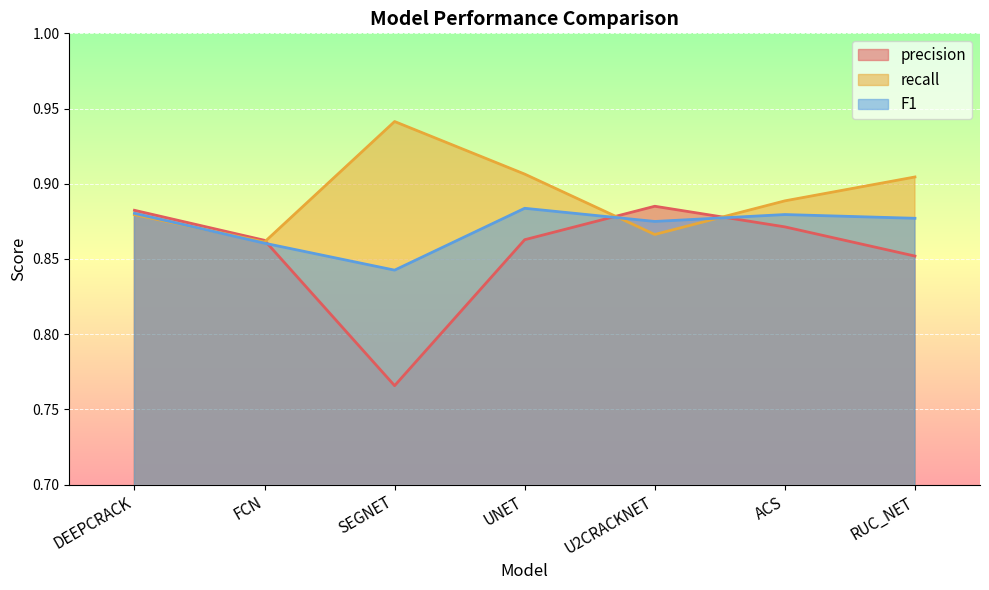

What is the average value of the recall series?

0.9